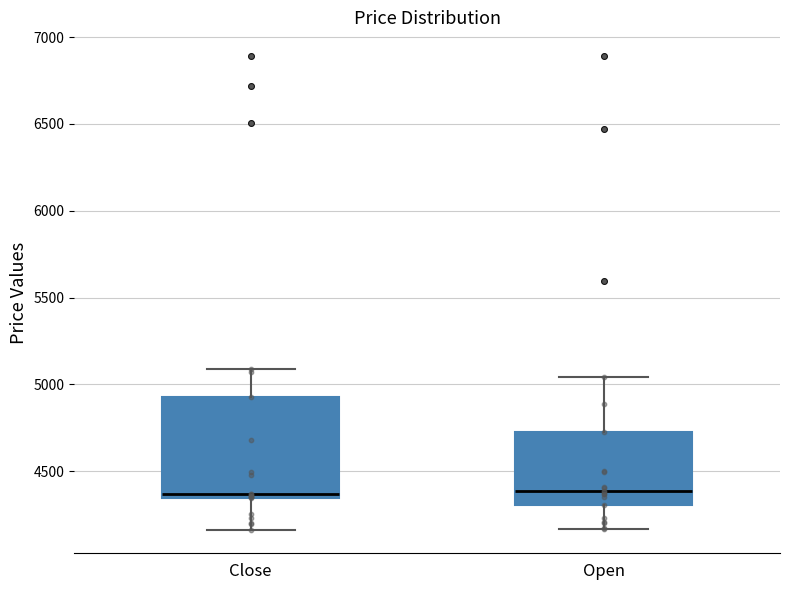

Reading left to right, transcribe this box plot: for each box, give where its median line is, the range the box spans, and where its two whiskers end, as read against the y-axis. The values are not printed on the chart, so give them approximately, as read against the axis.

Close: median 4350 (just above the box's lower edge), box 4350 to 4950, whiskers 4150 to 5100
Open: median 4400, box 4300 to 4750, whiskers 4150 to 5050